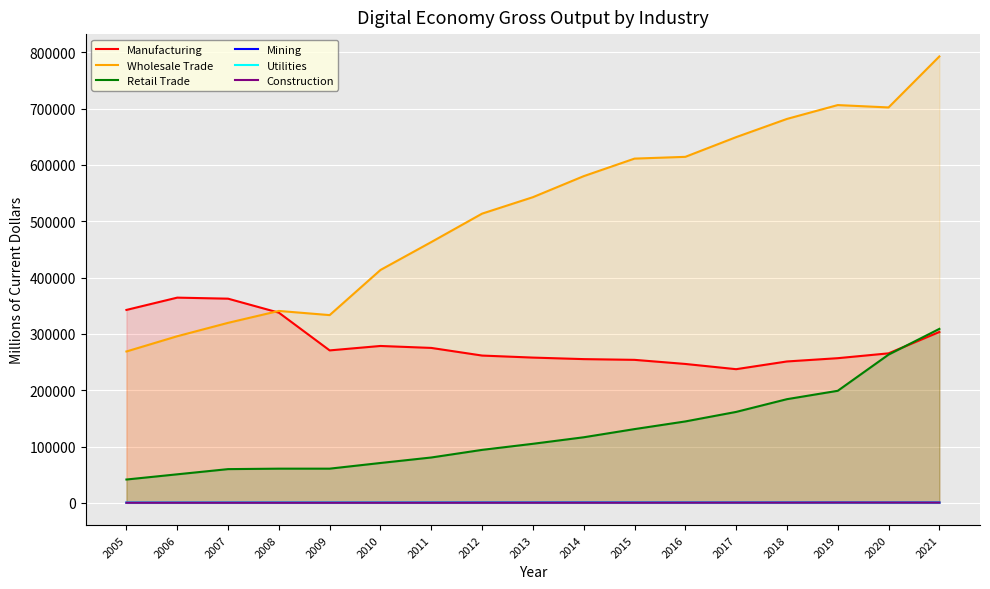

Is it true that Utilities equals 117.5 at 2013?

False